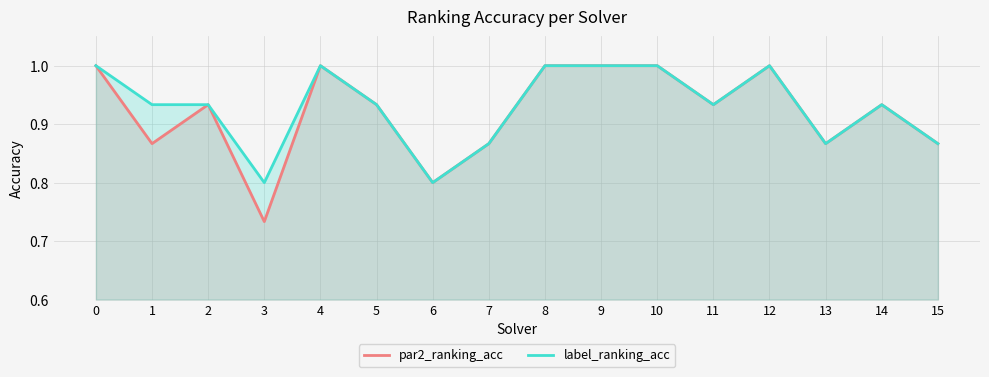

What is the sum of the label_ranking_acc values at 15 and 13?

1.7